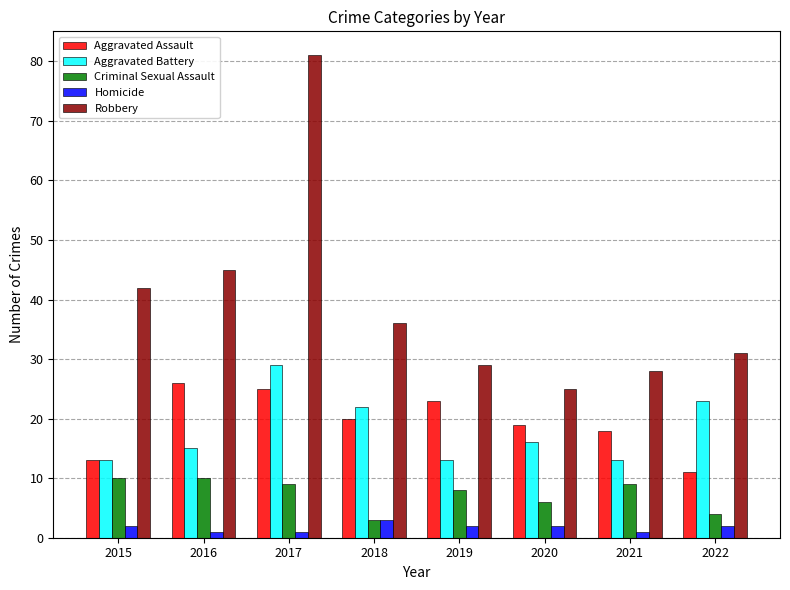

What is the value of the Homicide bar at the 3rd from the left?

1